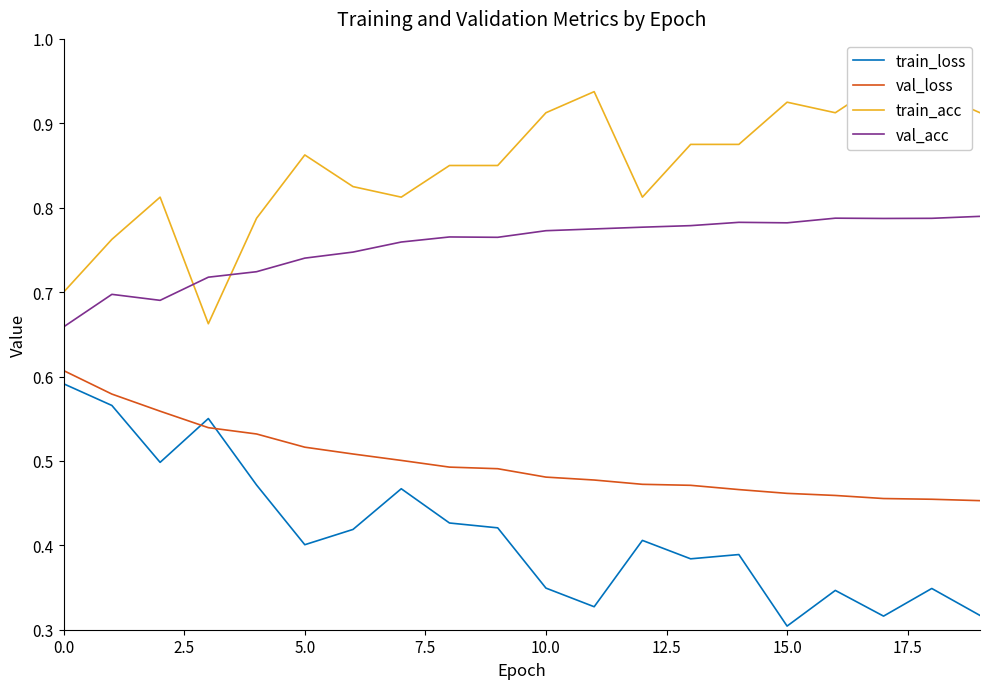

Does the chart display data point markers on the line(s)?

No